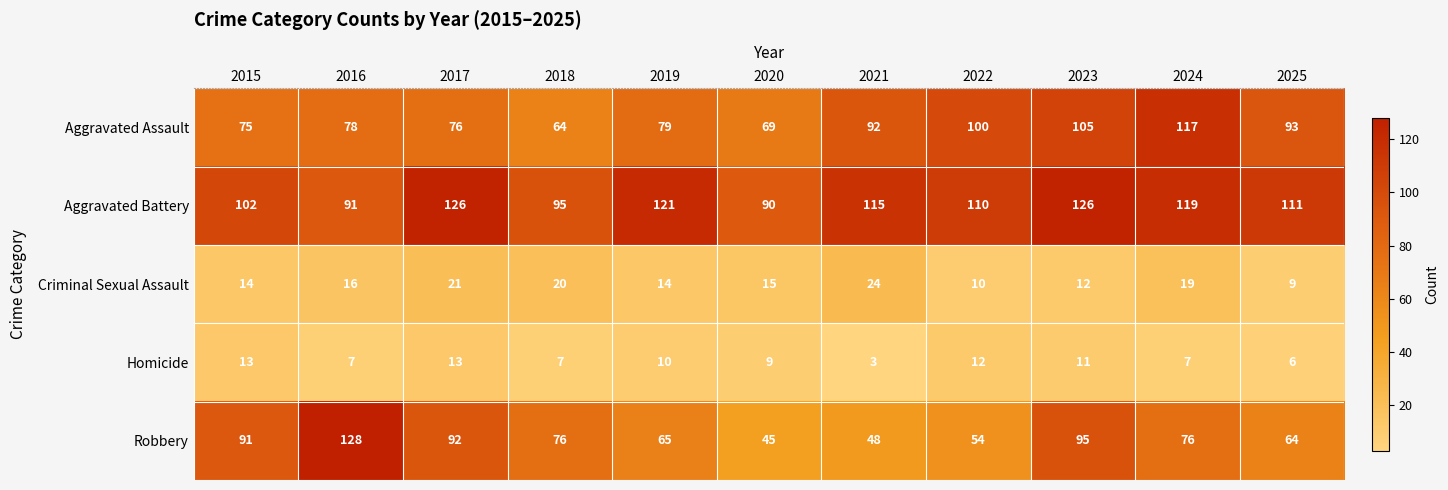

What is the average value of the Criminal Sexual Assault series?

16